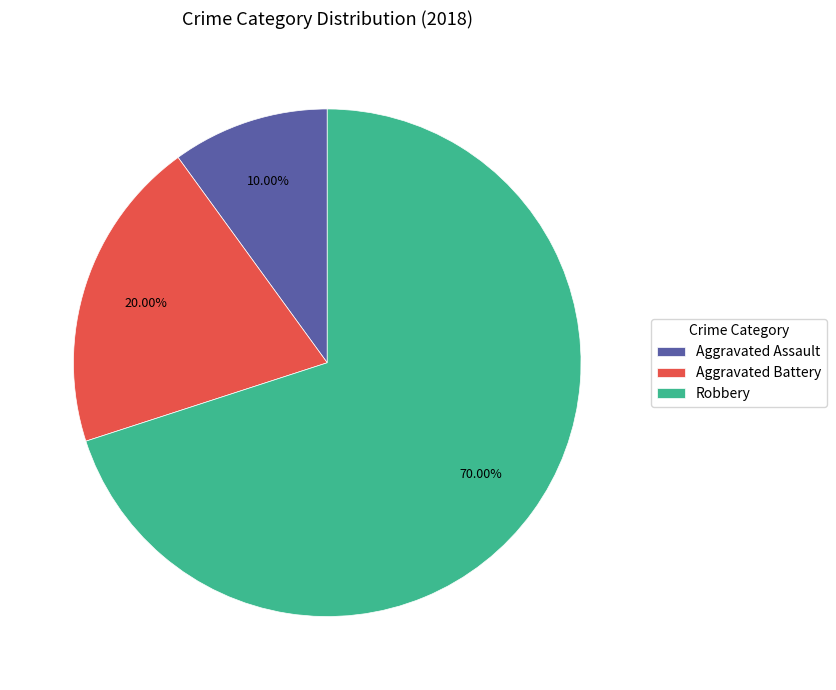

Between Aggravated Battery and Aggravated Assault, which is larger?

Aggravated Battery